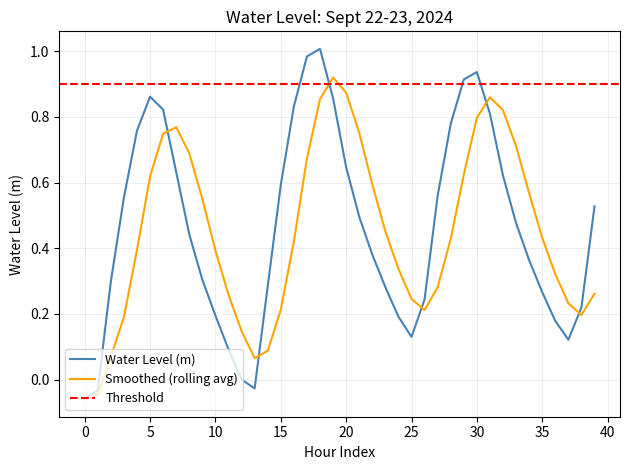

True or false: the data shows 0.6 at 20.

True